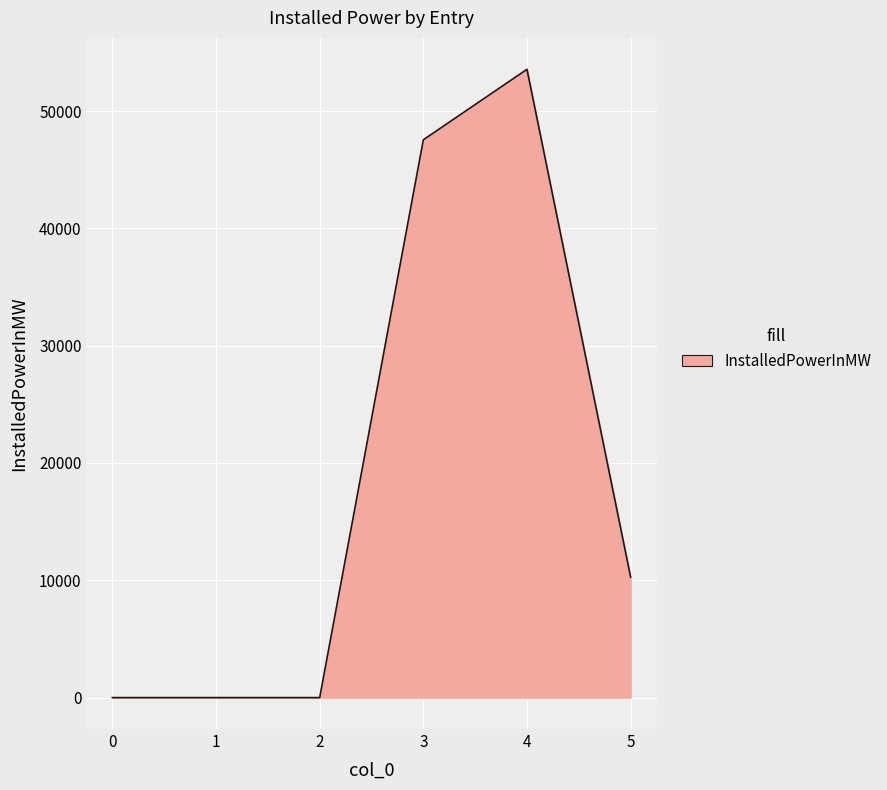

Is it true that the value at 3 is 68942.6?

False